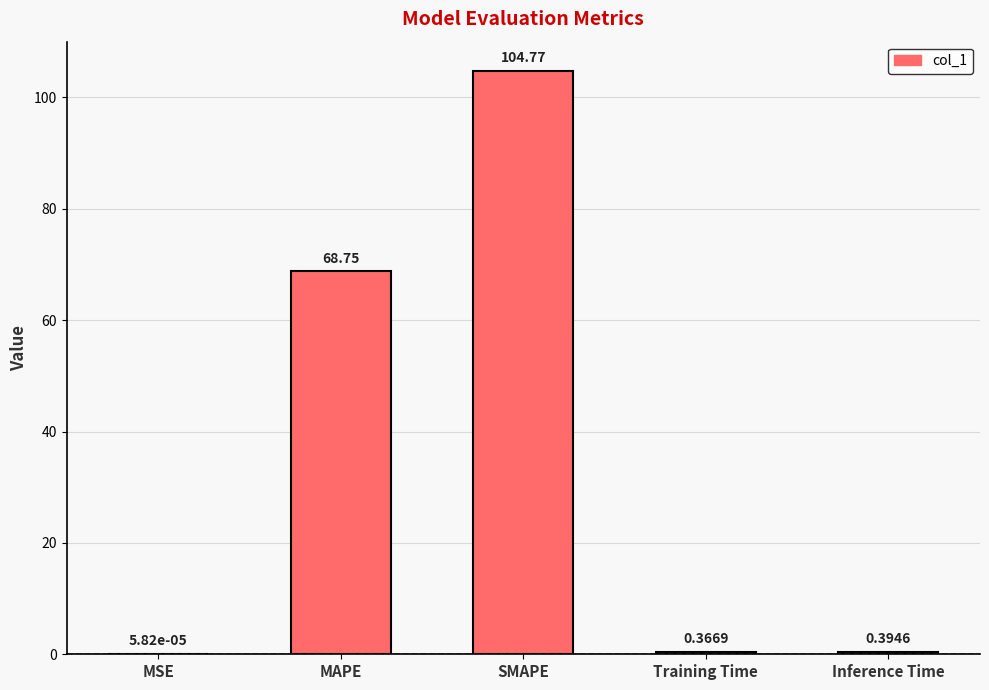

Where is the data nearest to the value 52?

MAPE